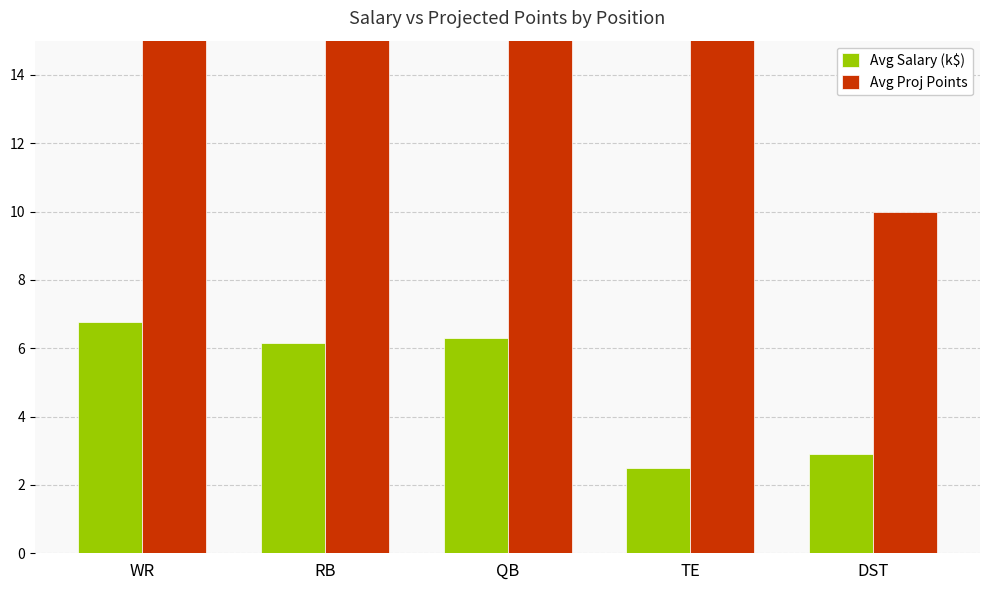

What is the sum of the Avg Proj Points values at DST and TE?

28.4